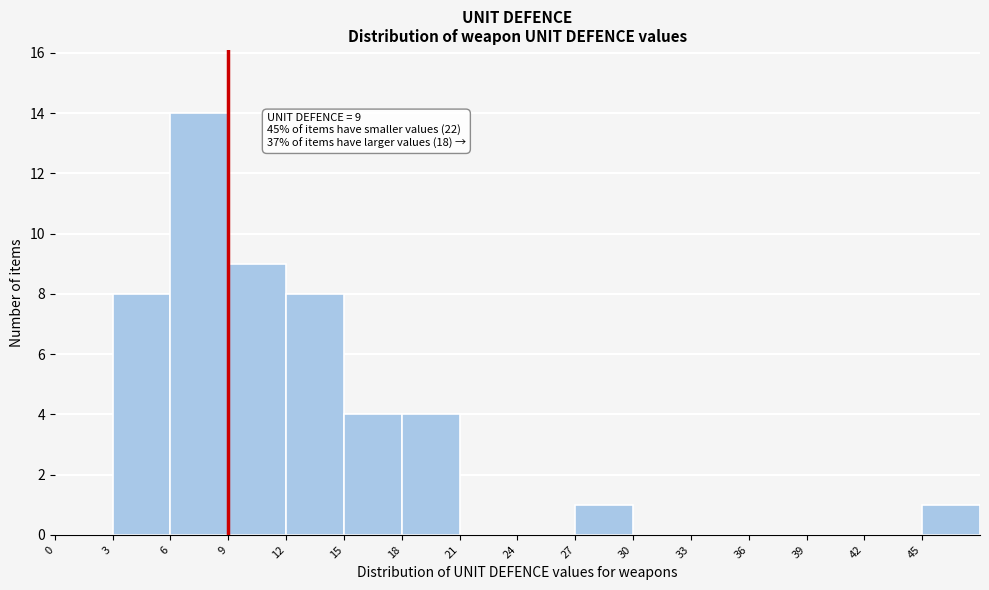

Which range on the x-axis has the tallest bar?

6 to 9